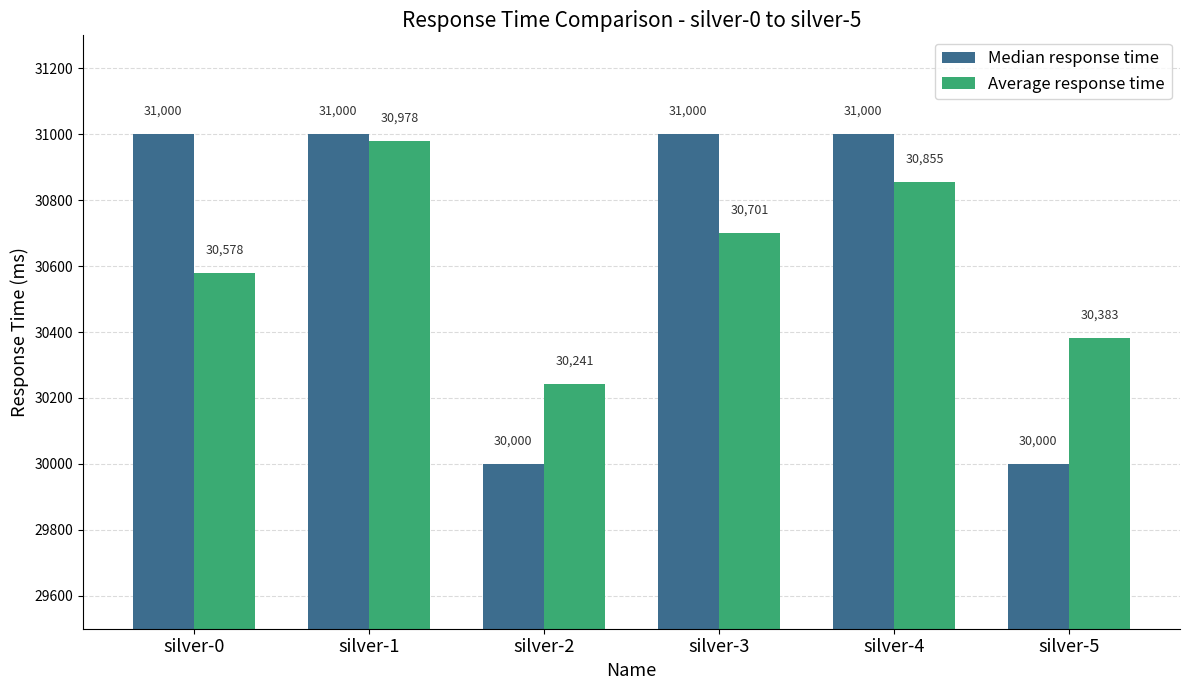

What is the average value of the Average response time series?

30623